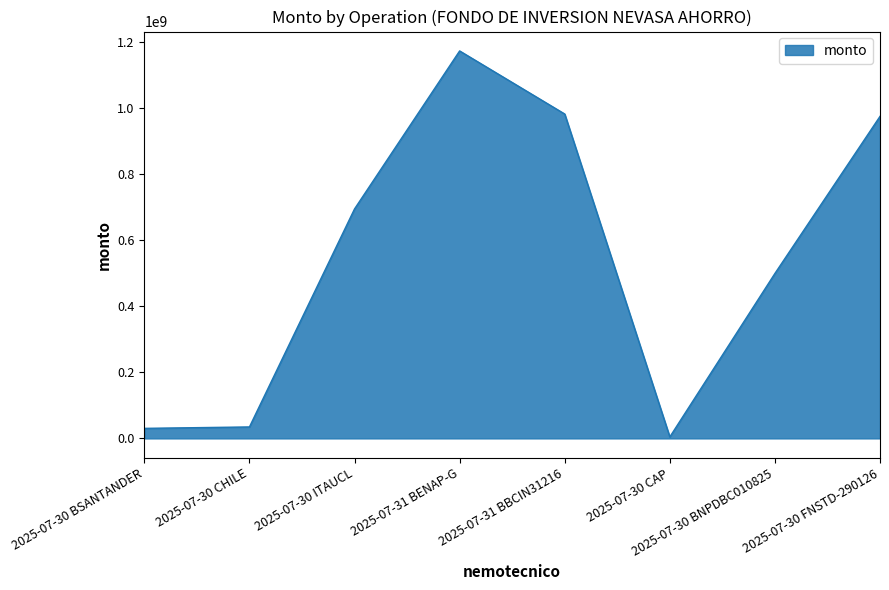

True or false: the data has more than 0 interior local peaks.

True